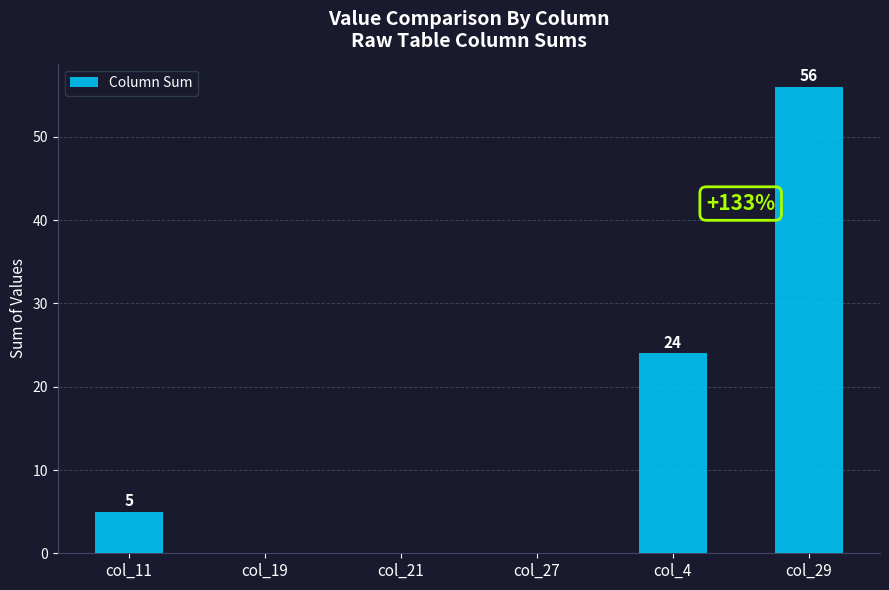

How many values are above zero?

3